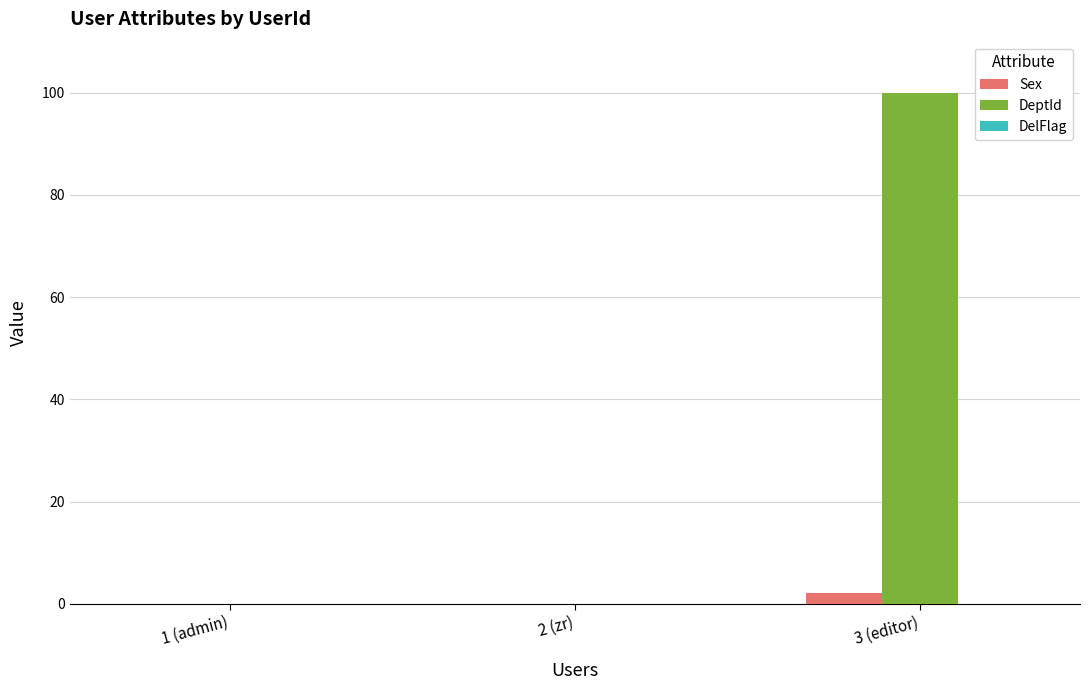

How many groups of bars are there?

3